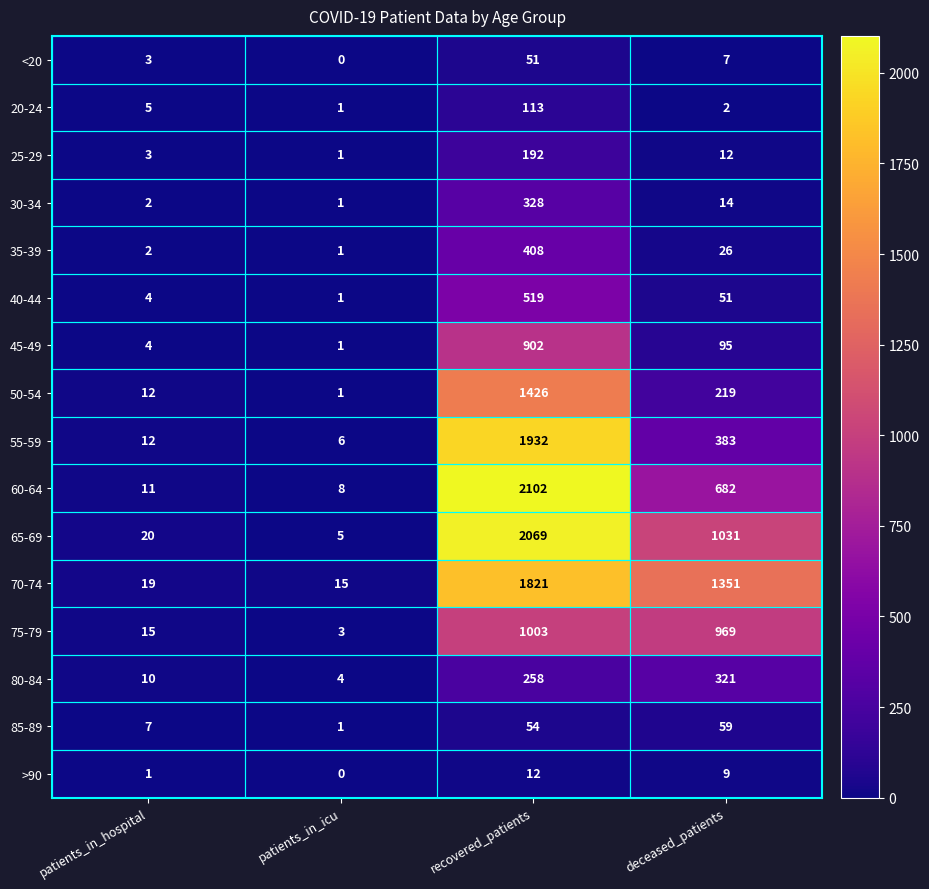

Which series changed the most between patients_in_icu and deceased_patients?

70-74